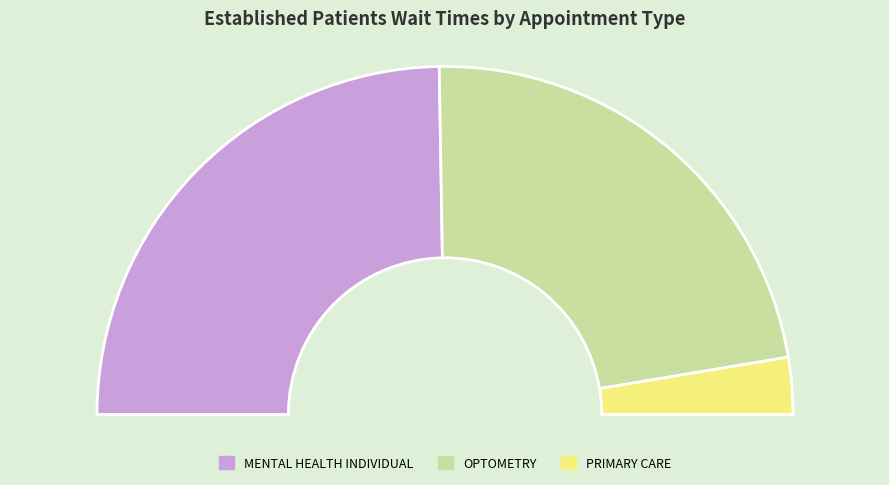

Combined, what portion of the pie is MENTAL HEALTH INDIVIDUAL and OPTOMETRY?

94.7%